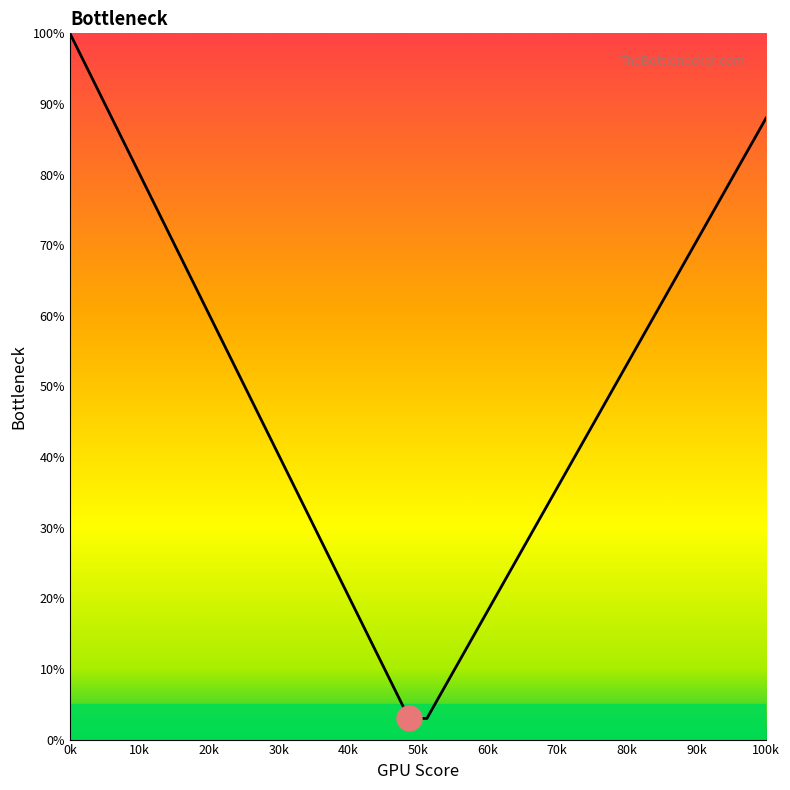

What is the smallest value displayed?

3.0